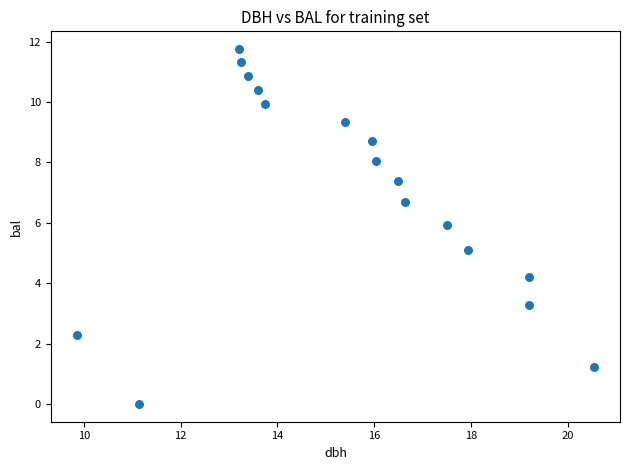

What is the range of X values (max minus min)?

10.7